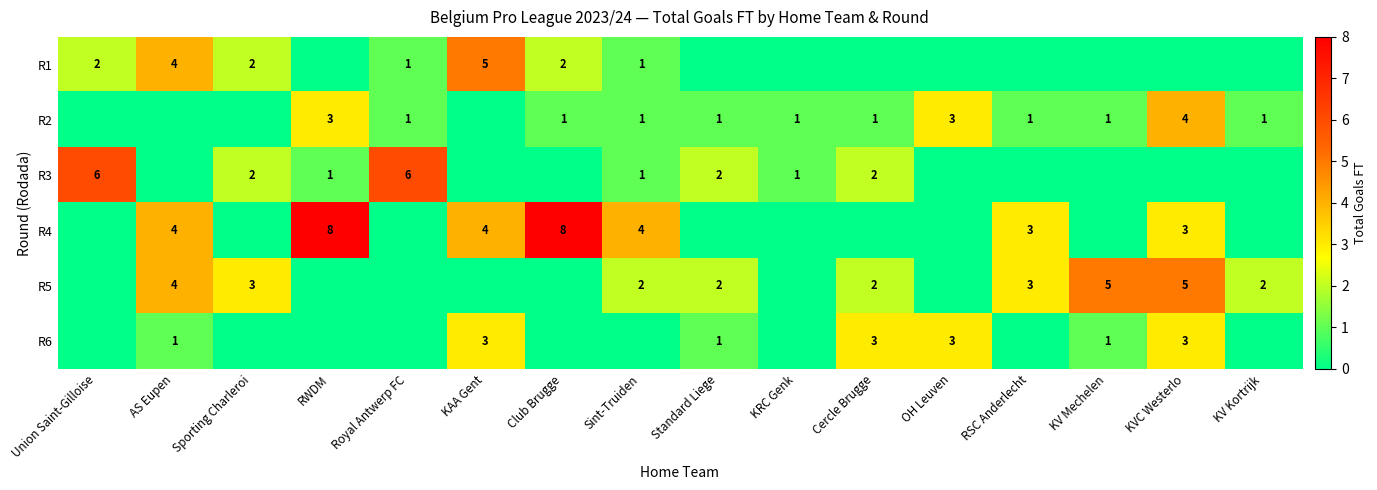

Count the number of categories in the chart.

16